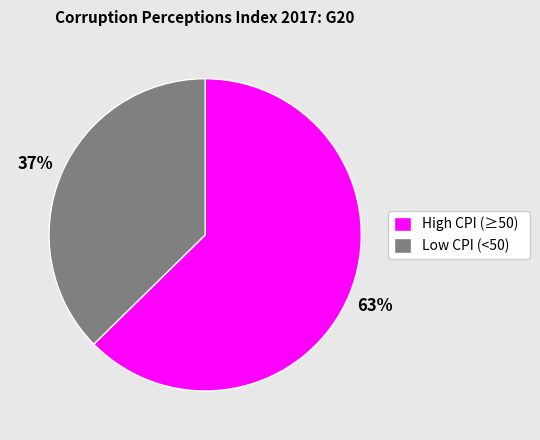

Is it true that Low CPI (<50) is 37% of the pie?

True